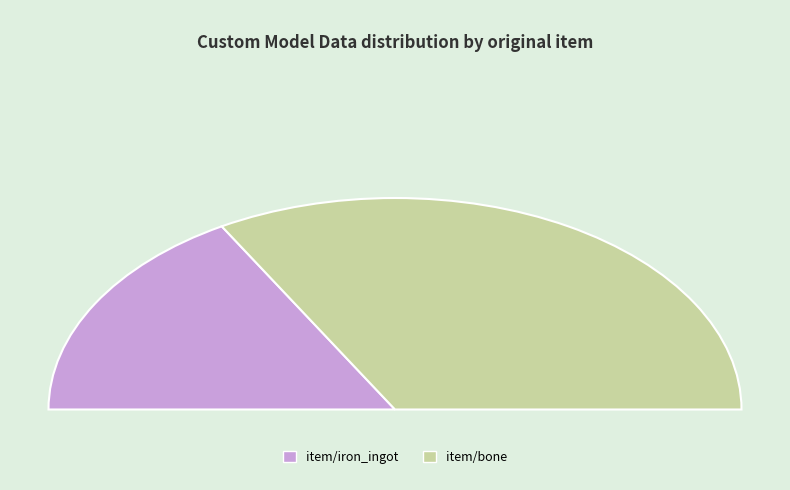

How many segments does this pie chart have?

2